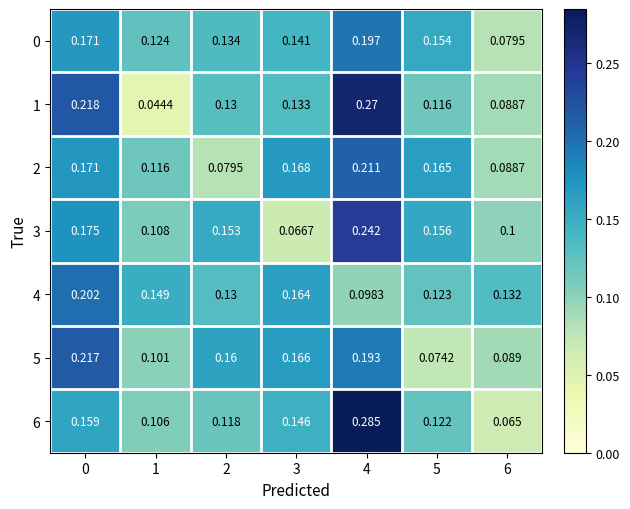

Between 1 and 5, which series saw the biggest shift?

1